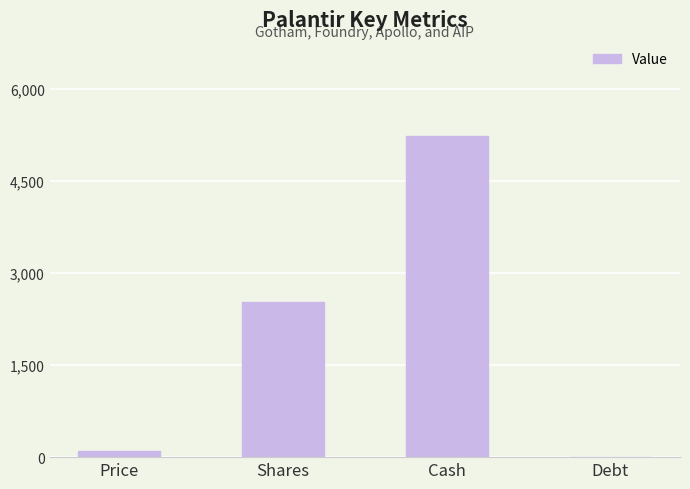

Is it true that the value at Shares is 4490?

False